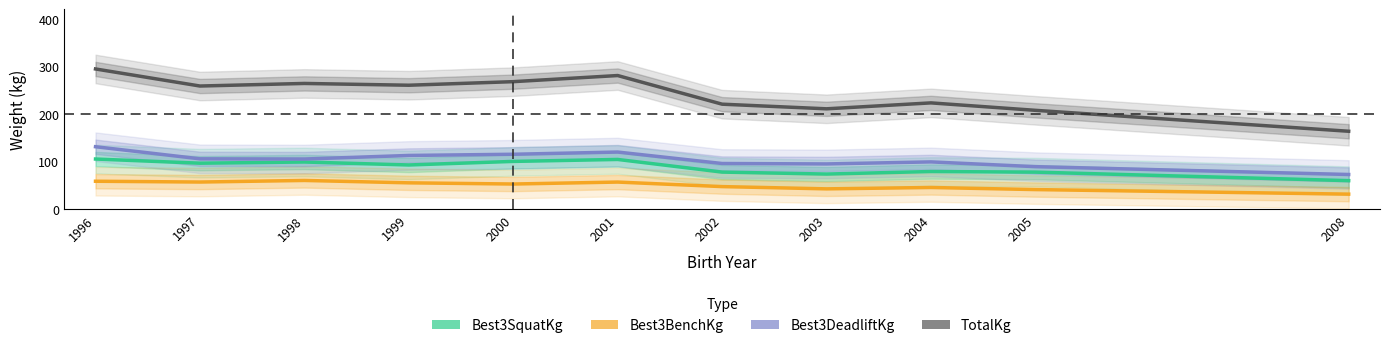

How many interior local peaks does the Best3BenchKg series have?

3